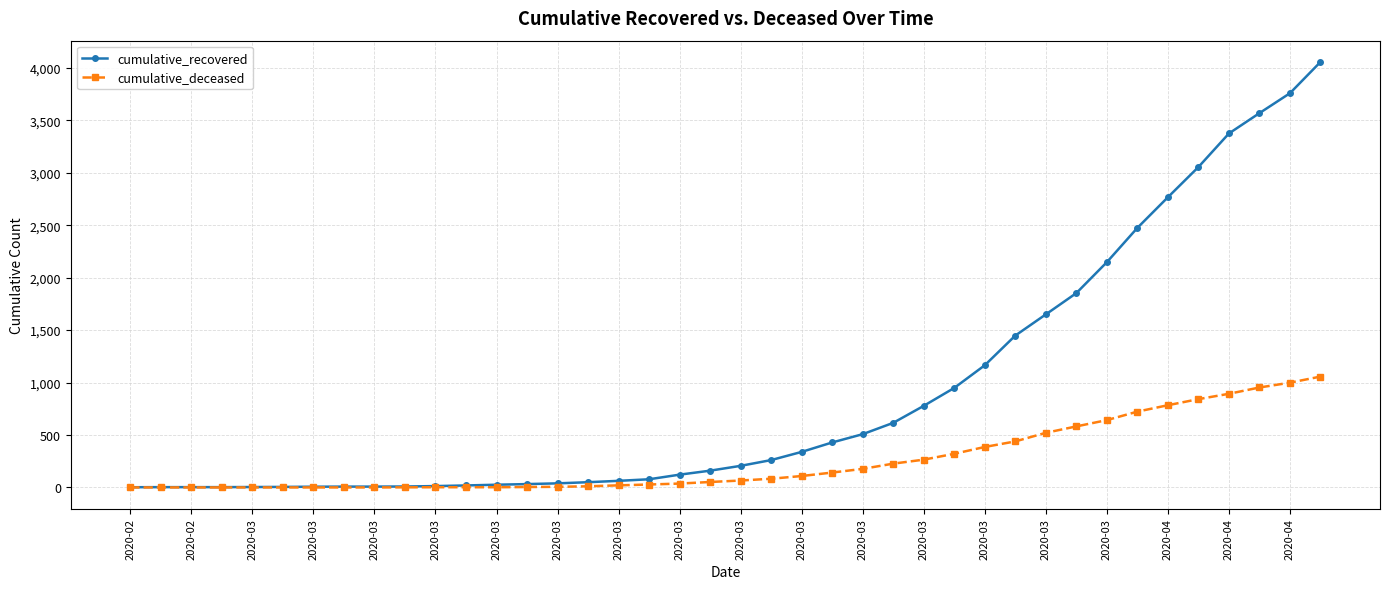

Which series has the widest spread of values?

cumulative_recovered